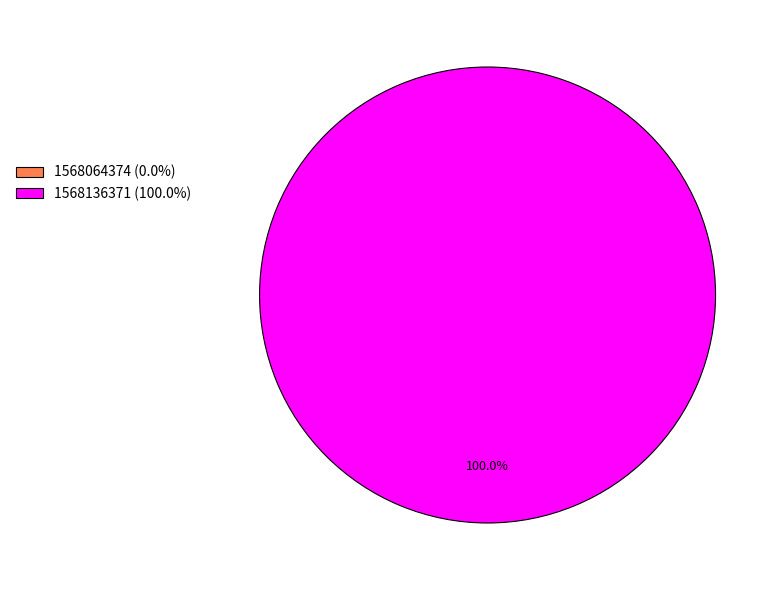

True or false: 1568136371 accounts for 100% of the total.

True